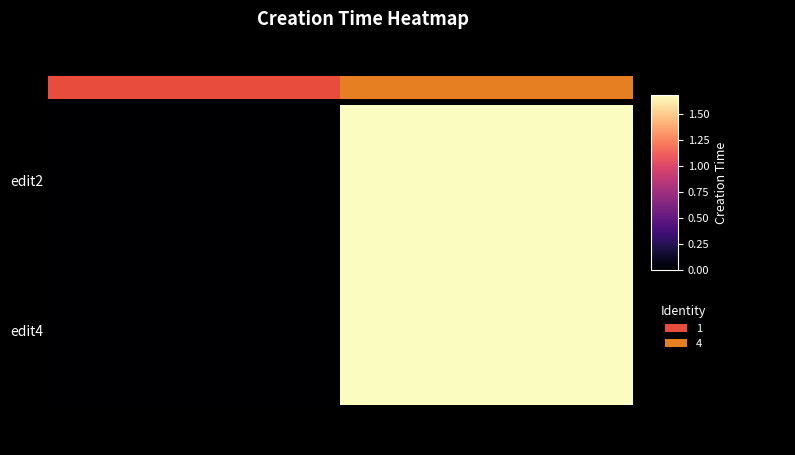

At 4, list the series in order from smallest to largest.

edit2, edit4